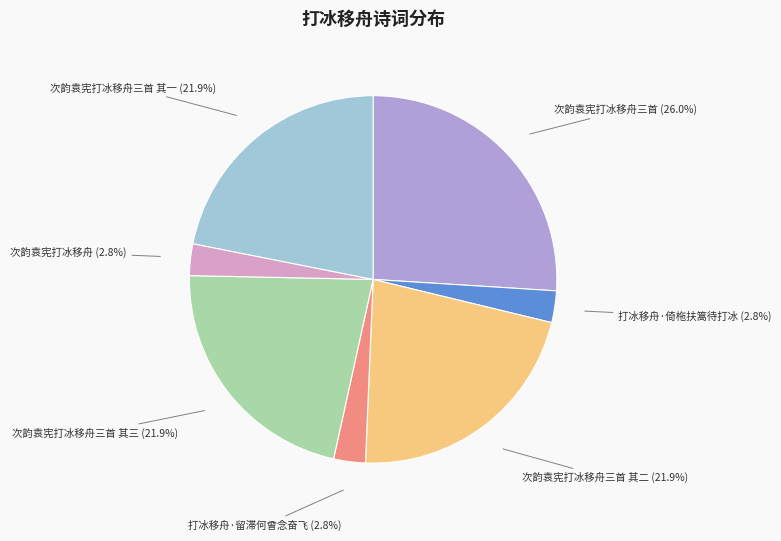

Is there any slice that represents more than half of the pie?

No